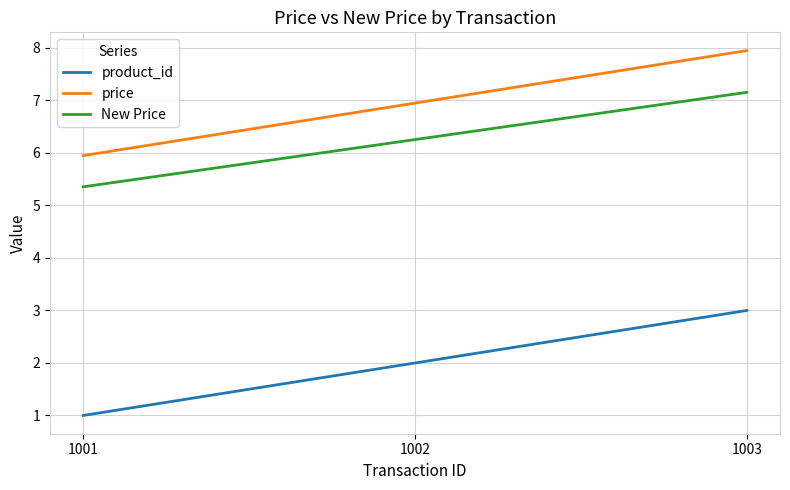

Which category has the highest value in the product_id series?

1003